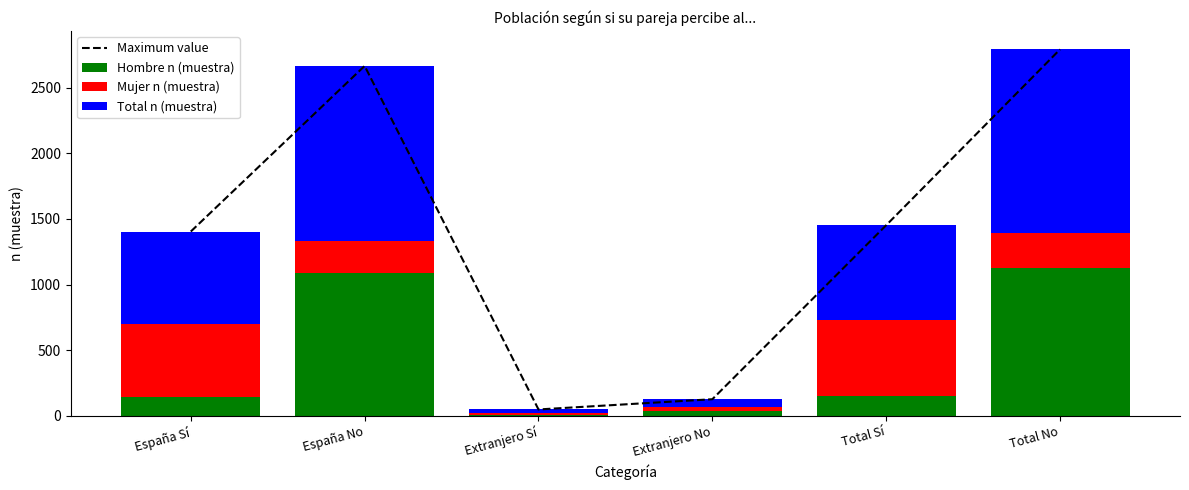

At Extranjero No, list the series in order from smallest to largest.

Mujer n (muestra), Hombre n (muestra), Total n (muestra), Maximum value